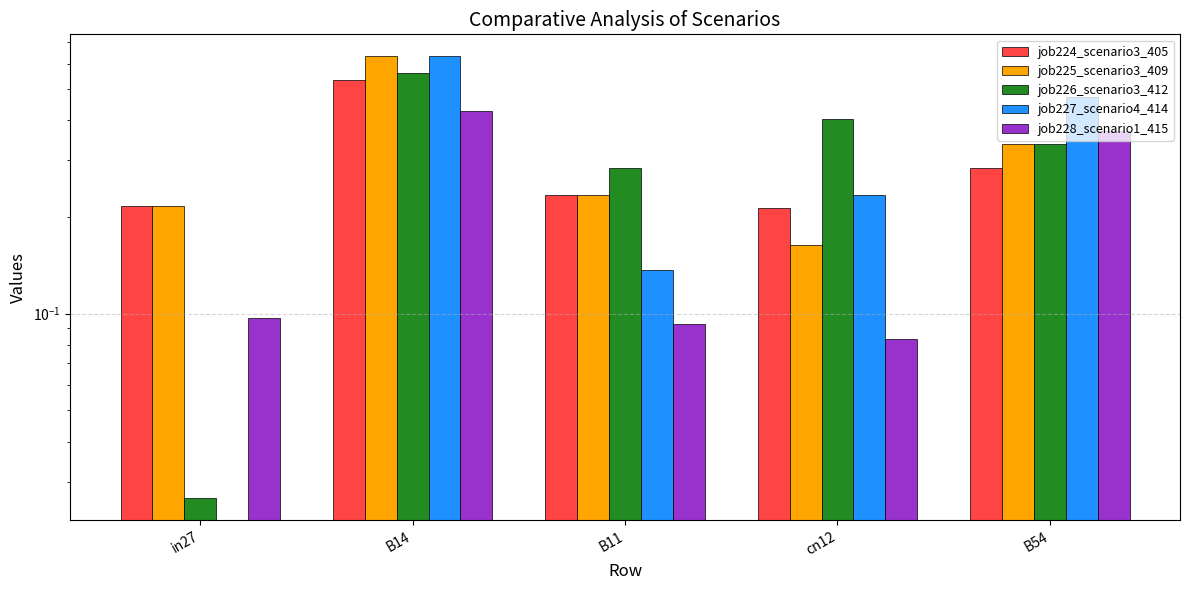

Are the bars horizontal?

No